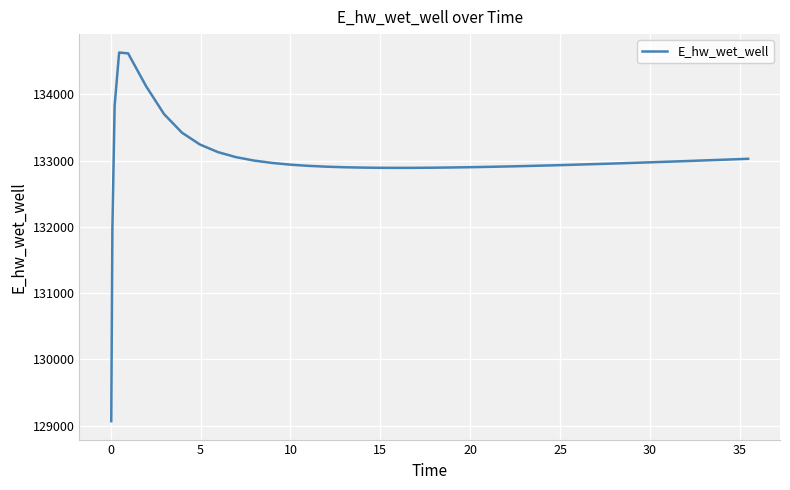

What is the greatest value displayed?

134628.0